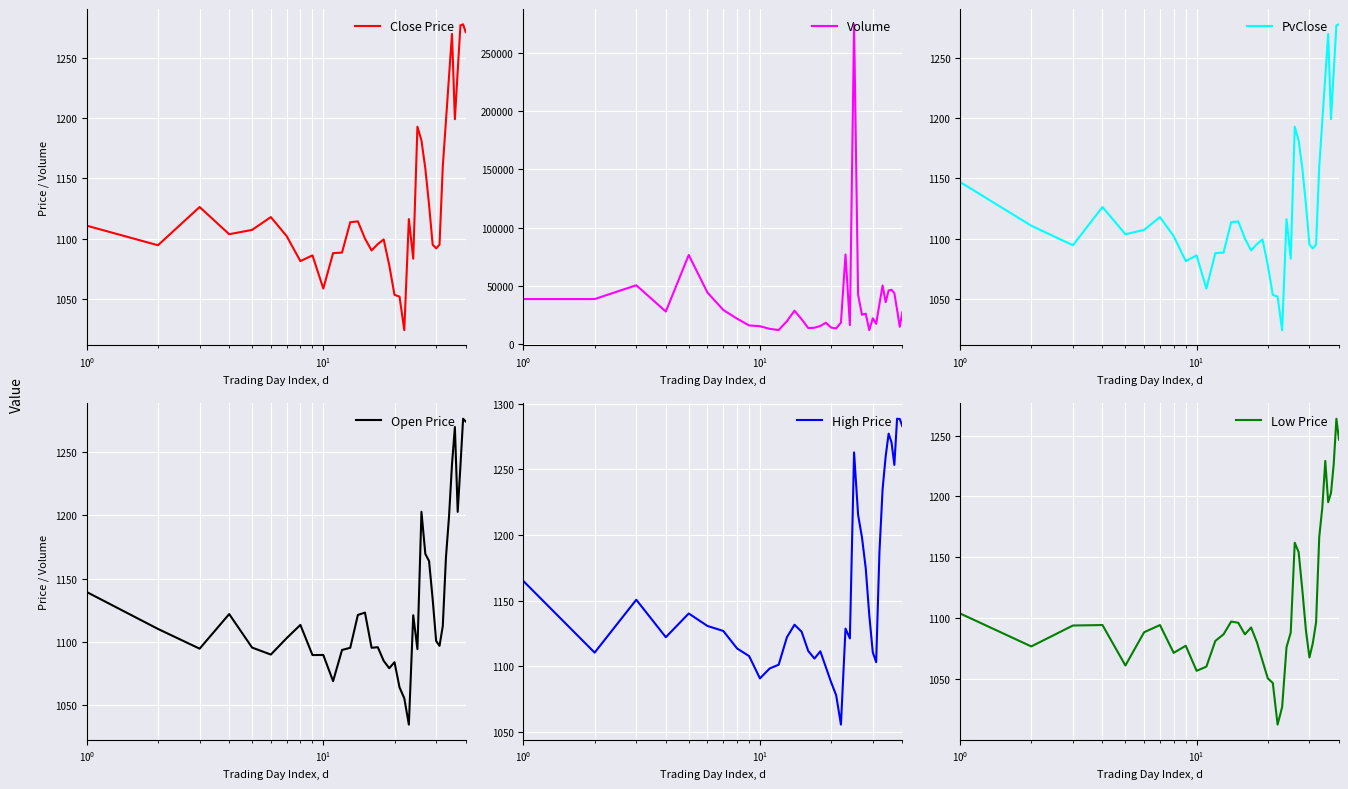

What is the highest value of the Close Price series?

1277.5